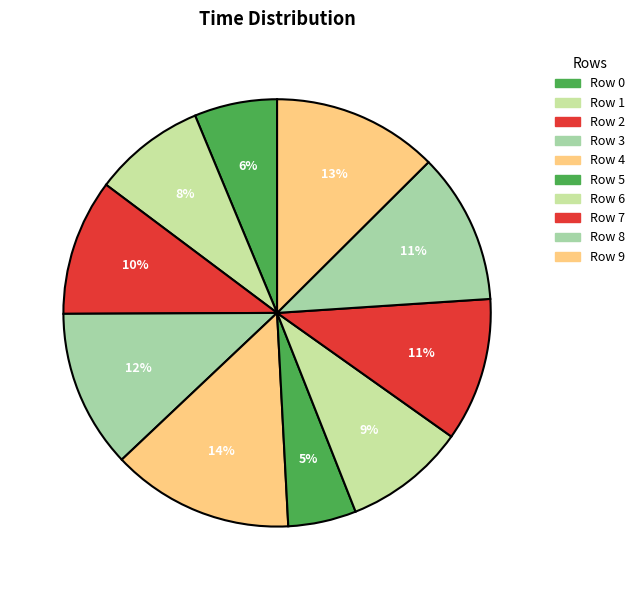

Which category has the biggest portion of the pie?

Row 4